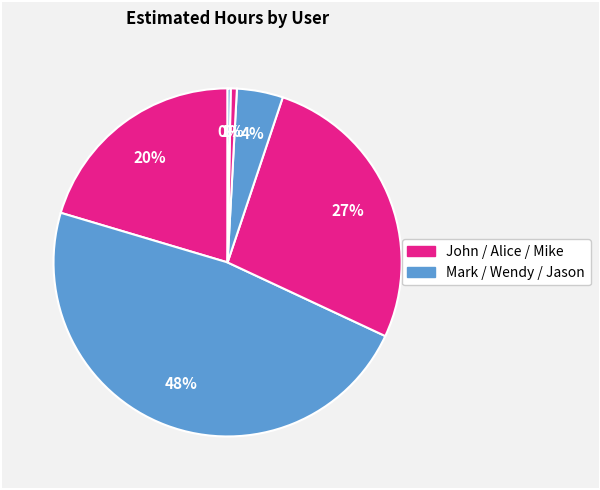

How many segments does this pie chart have?

6